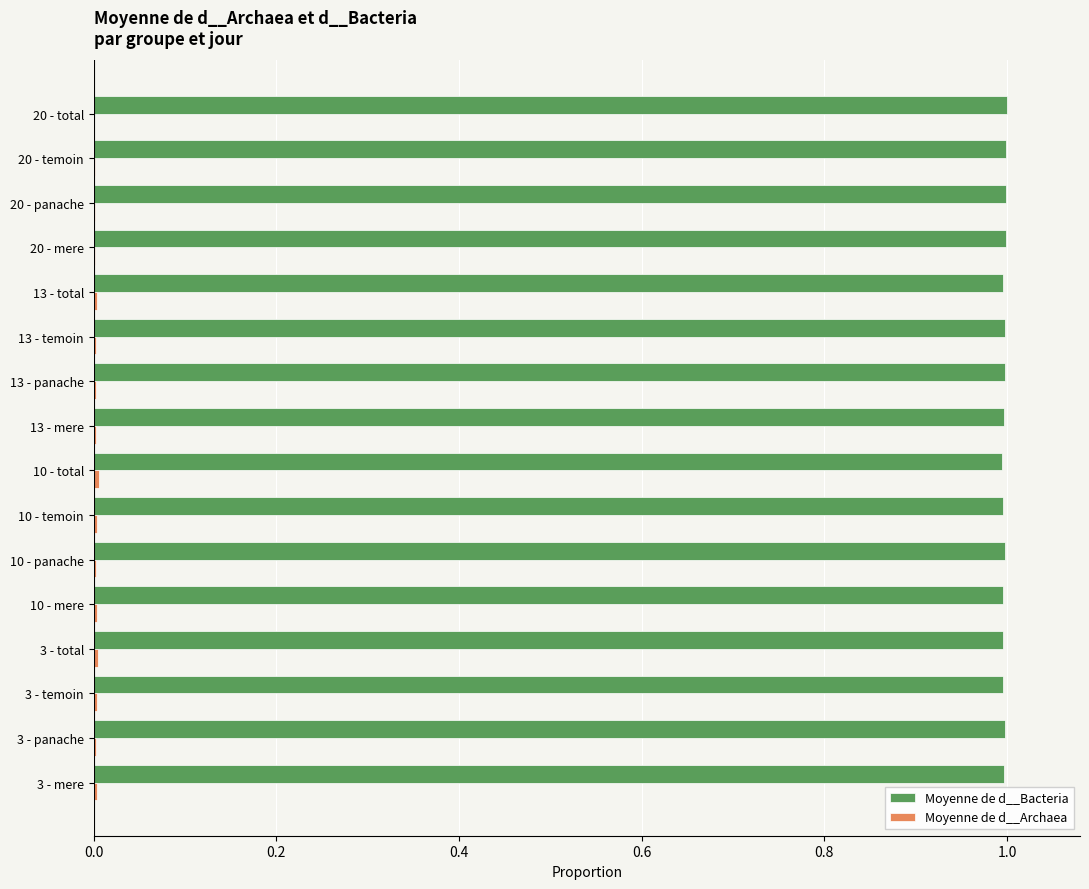

Which series has the largest total across all categories?

Moyenne de d__Bacteria